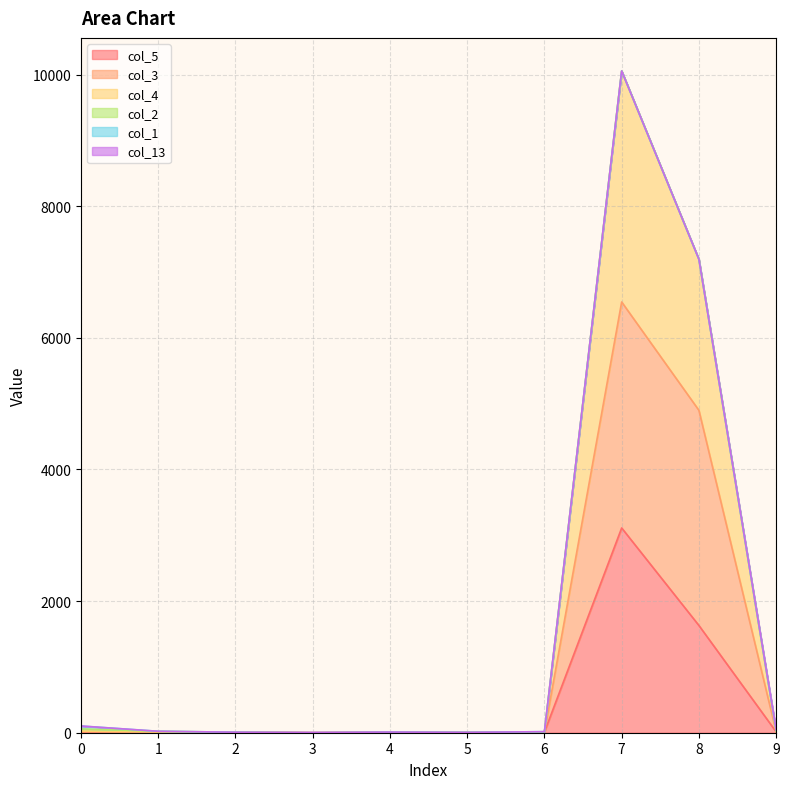

At which category is the sum across all series the highest?

7